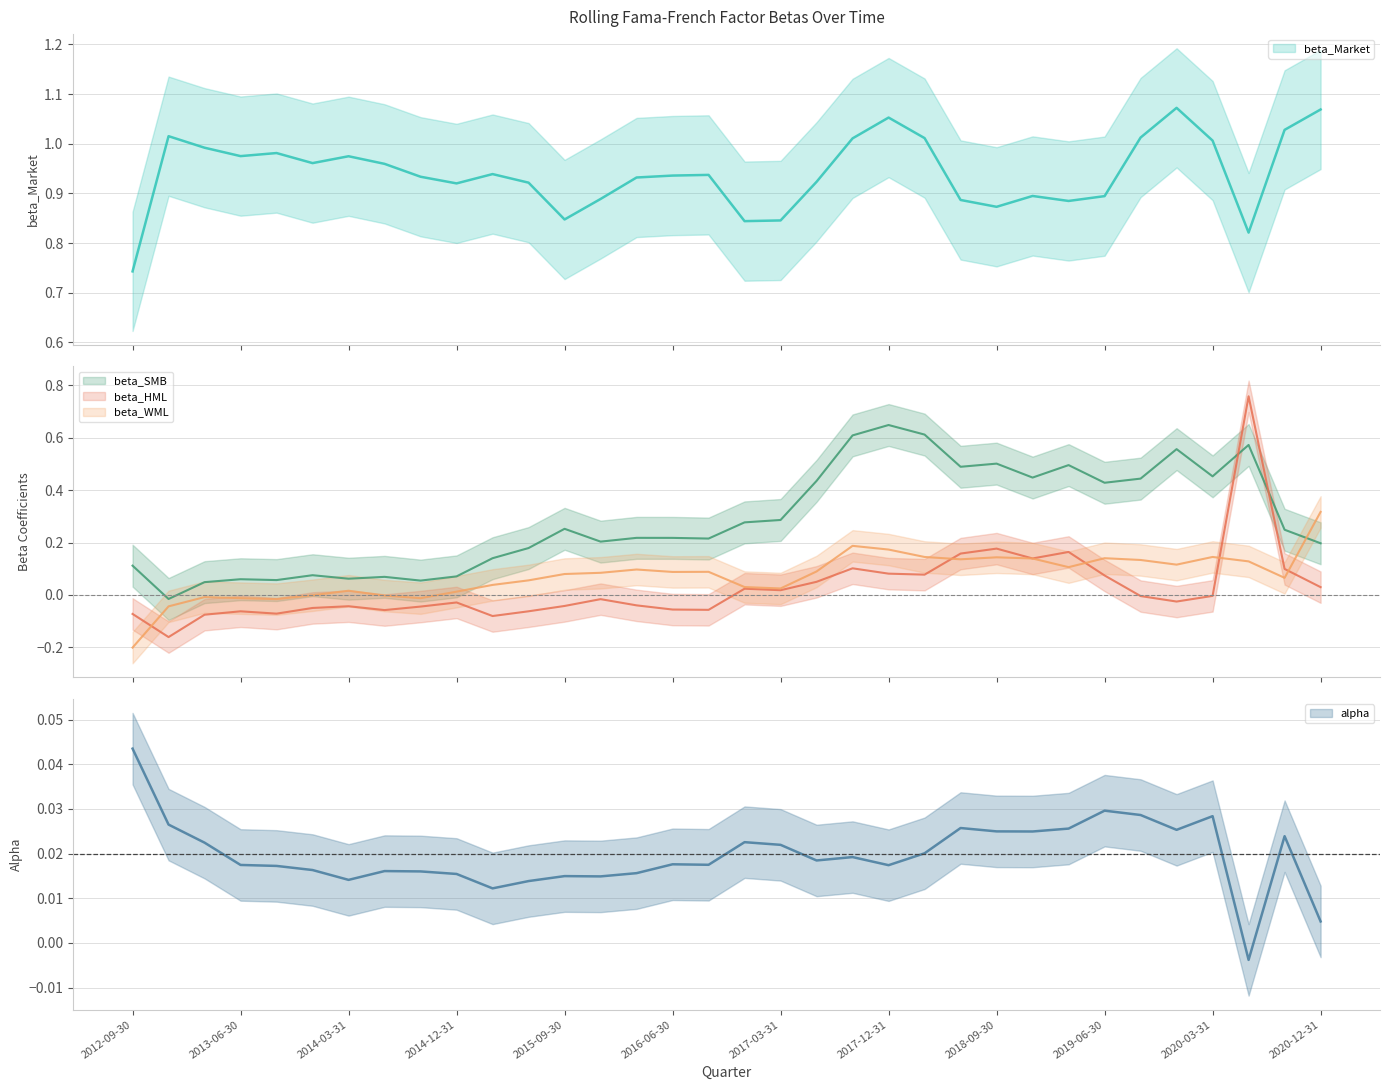

Which series changed the most between 2015-12-31 and 2020-12-31?

beta_WML